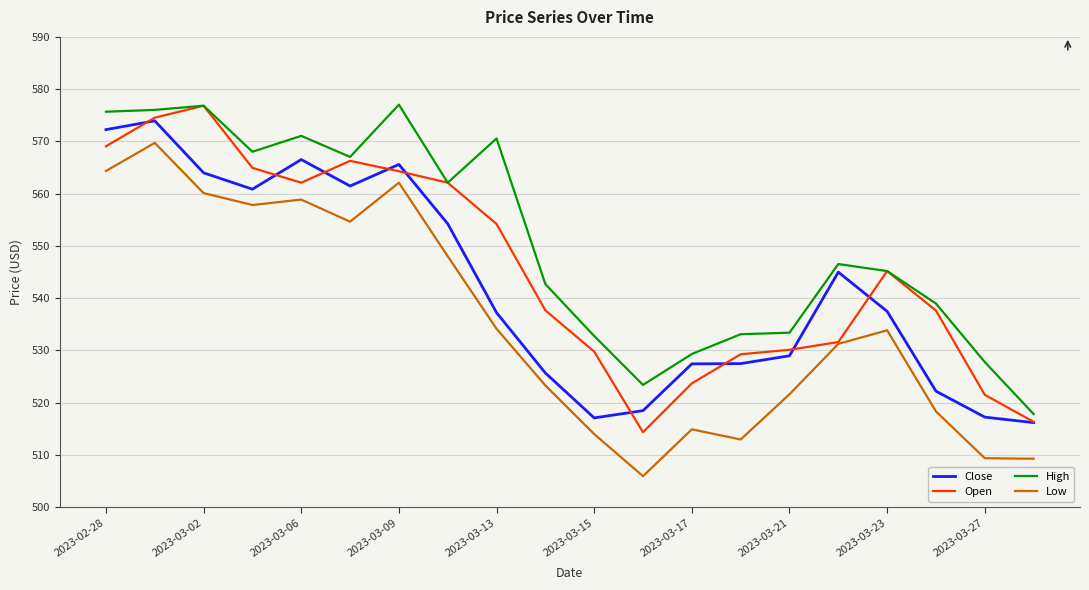

What is the average value of the Low series?

535.2